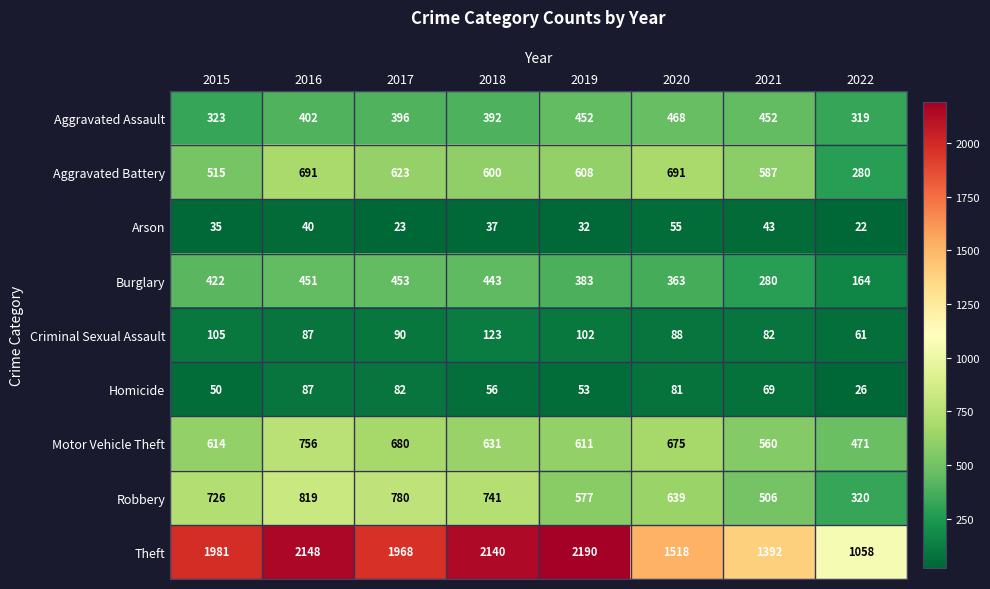

What is the sum of the Burglary values at 2021 and 2015?

702